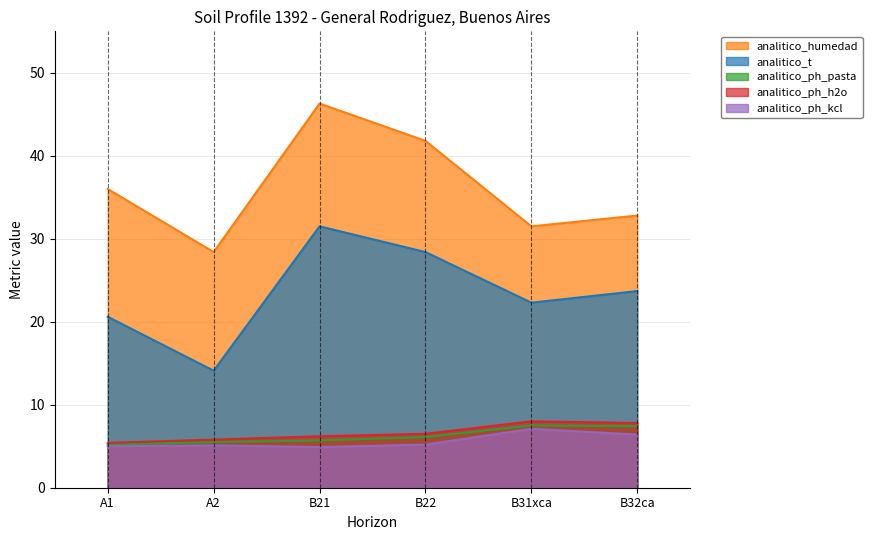

What is the maximum value shown in the chart?

46.3